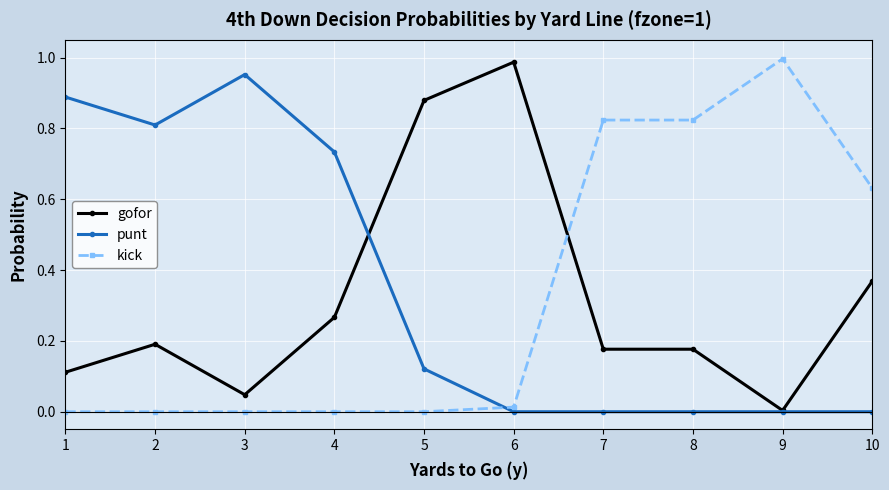

How many data points does each series have?

10